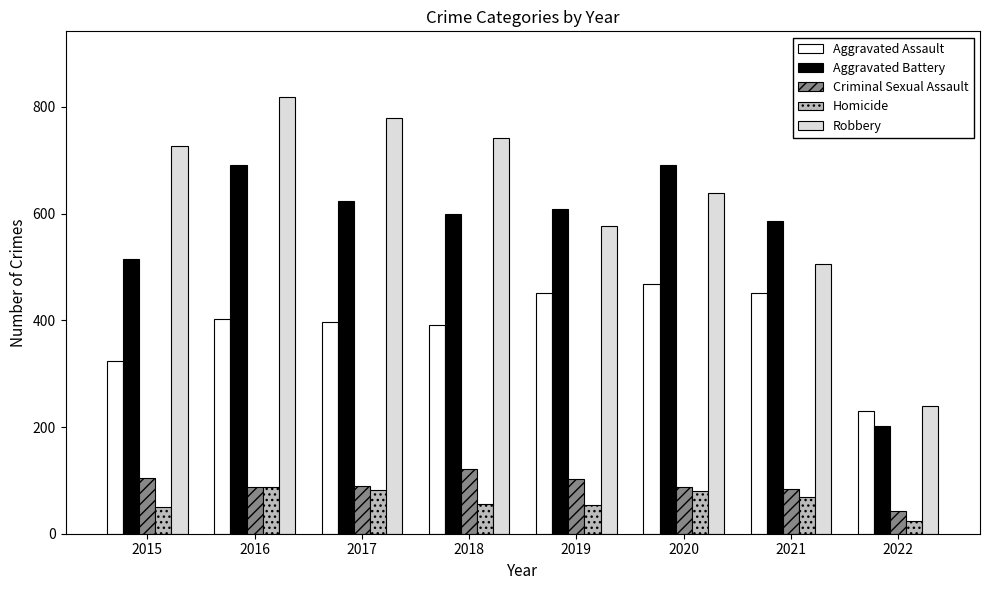

At how many categories does at least one series exceed 785?

1